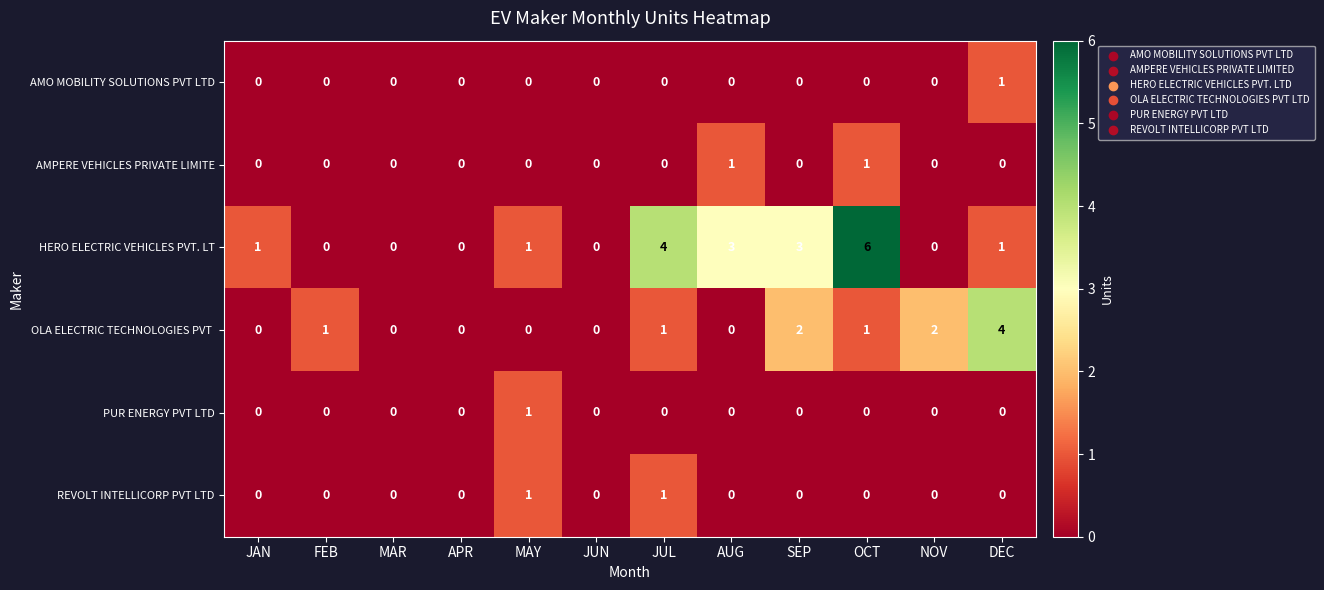

Is it true that REVOLT INTELLICORP PVT LTD equals 1 at FEB?

False